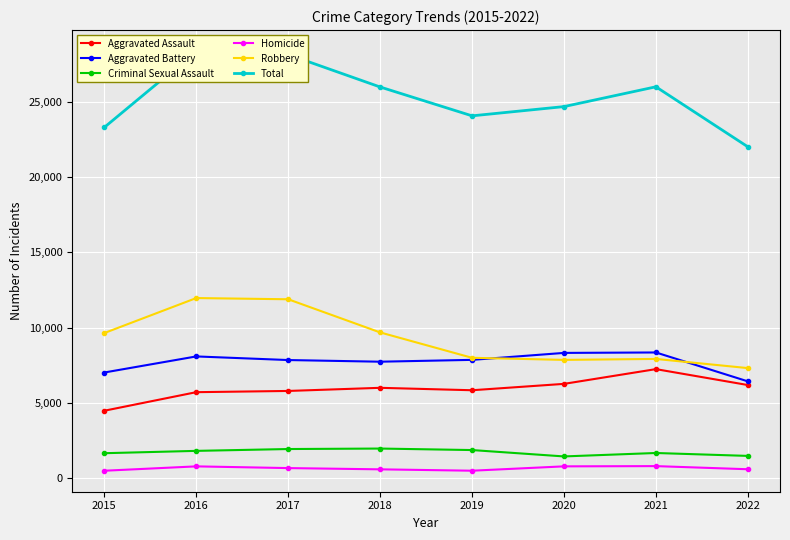

How many lines are shown in the chart?

6